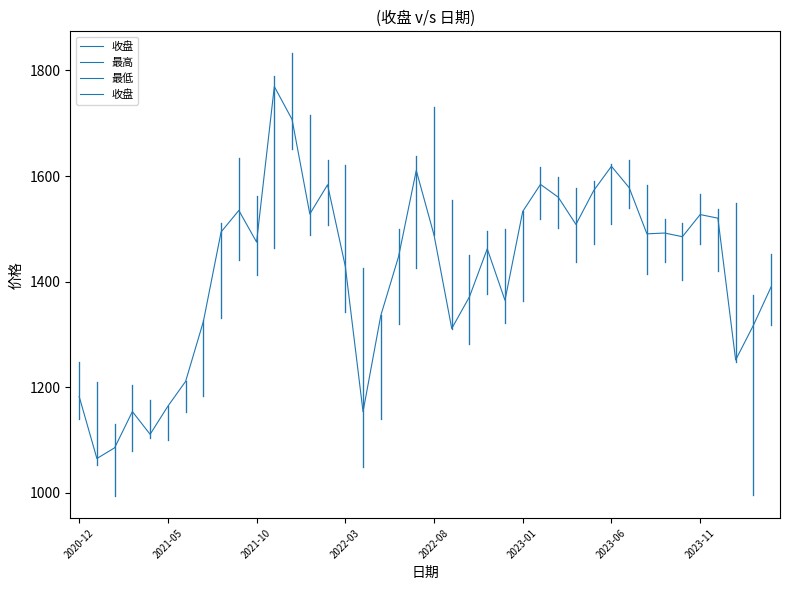

Which series has the largest range (max minus min)?

收盘